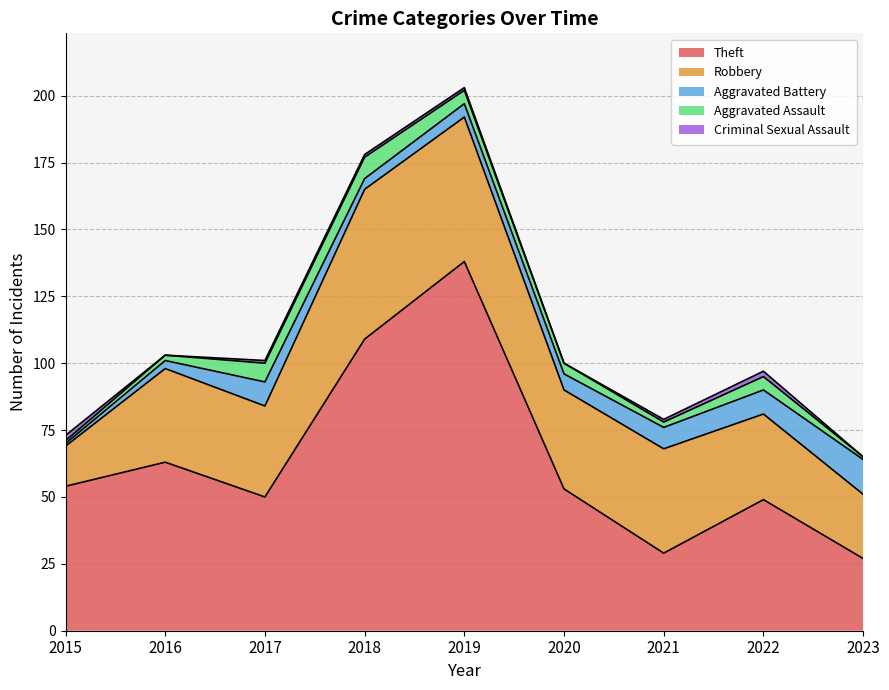

Which has a higher value, 2020 or 2021?

2020